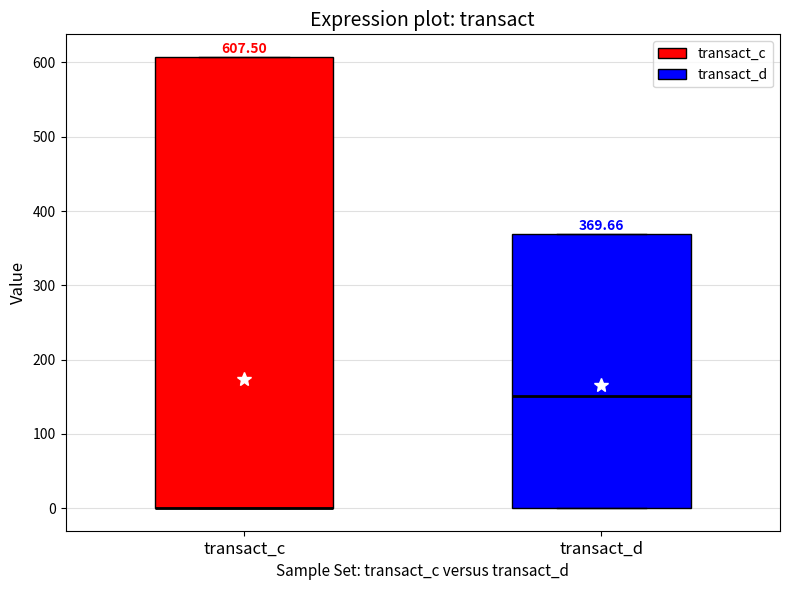

Which box is the tallest, from its lower edge to its upper edge?

transact_c